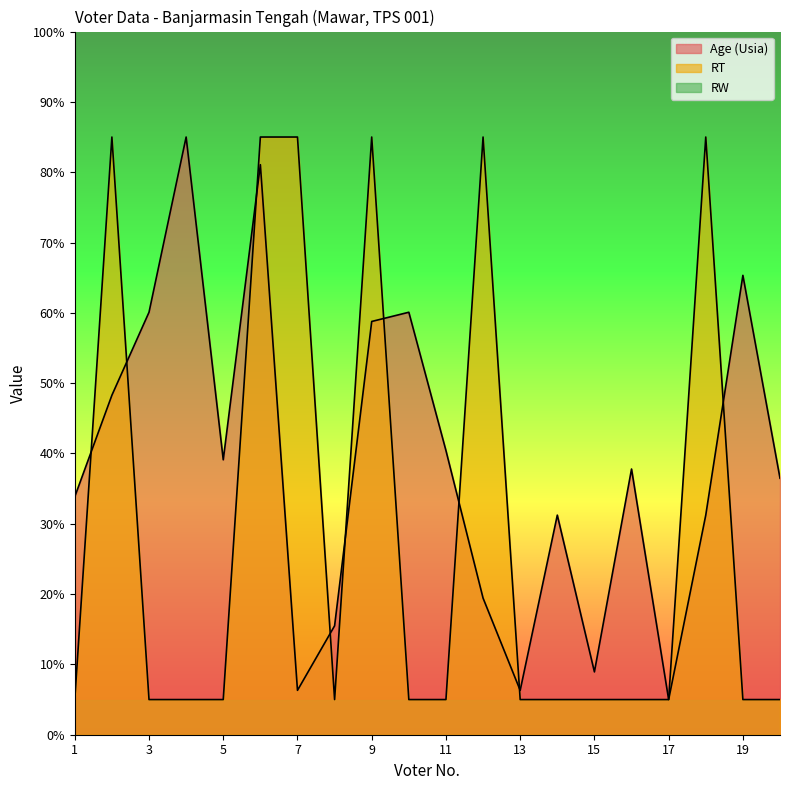

The value of Age (Usia) at 16 is 37.8. True or false?

True